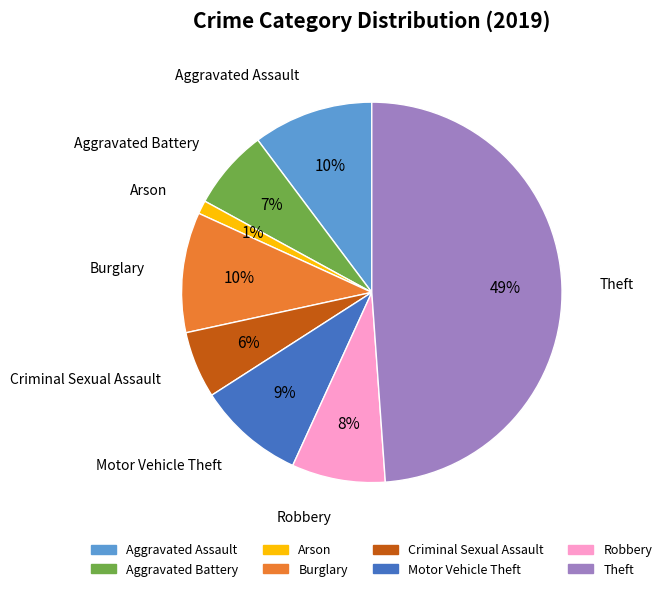

Do Criminal Sexual Assault and Robbery together represent more than half of the pie?

No